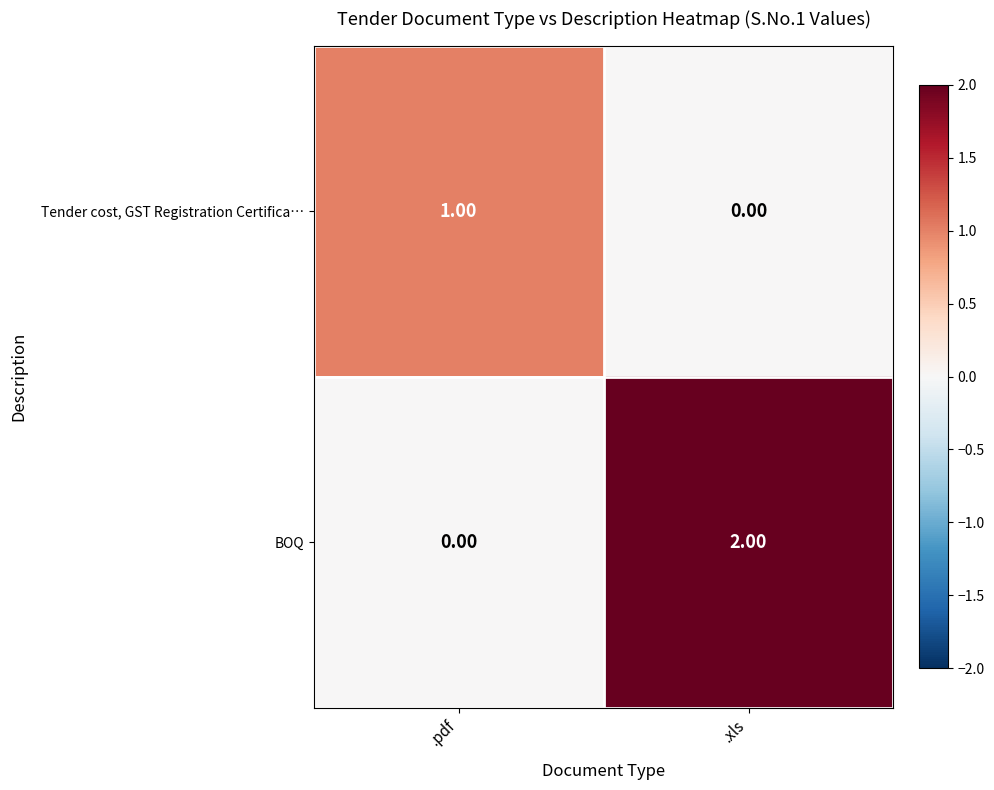

Which category has the highest value in the BOQ series?

.xls